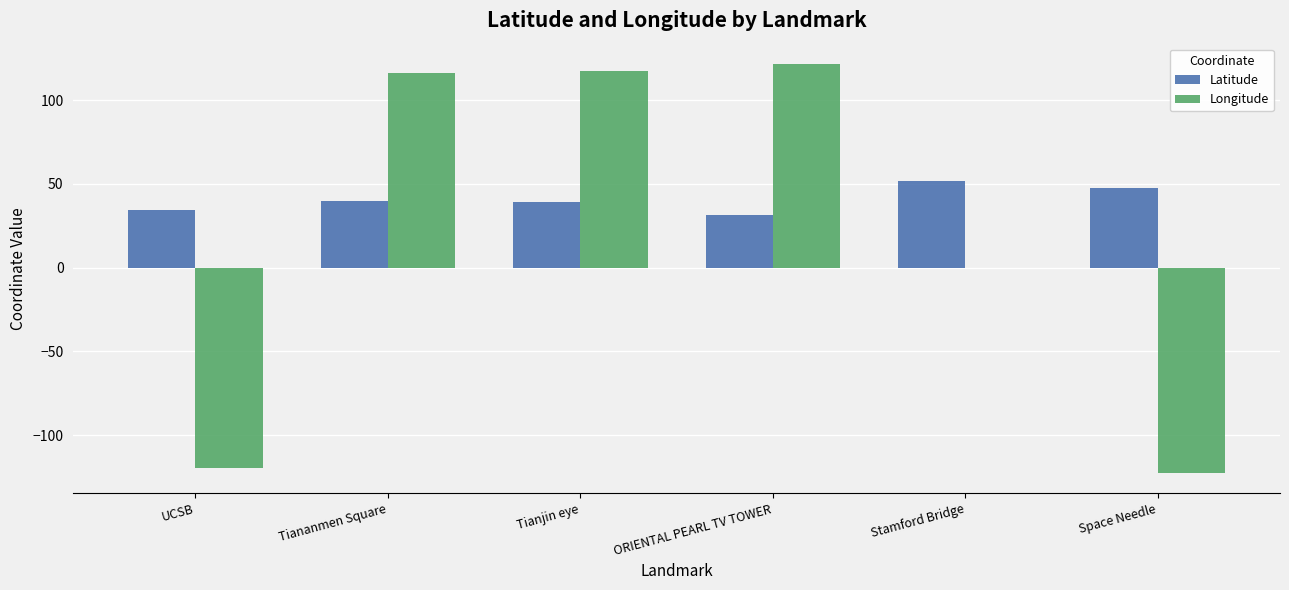

What value does the Longitude series have at Tianjin eye?

117.2